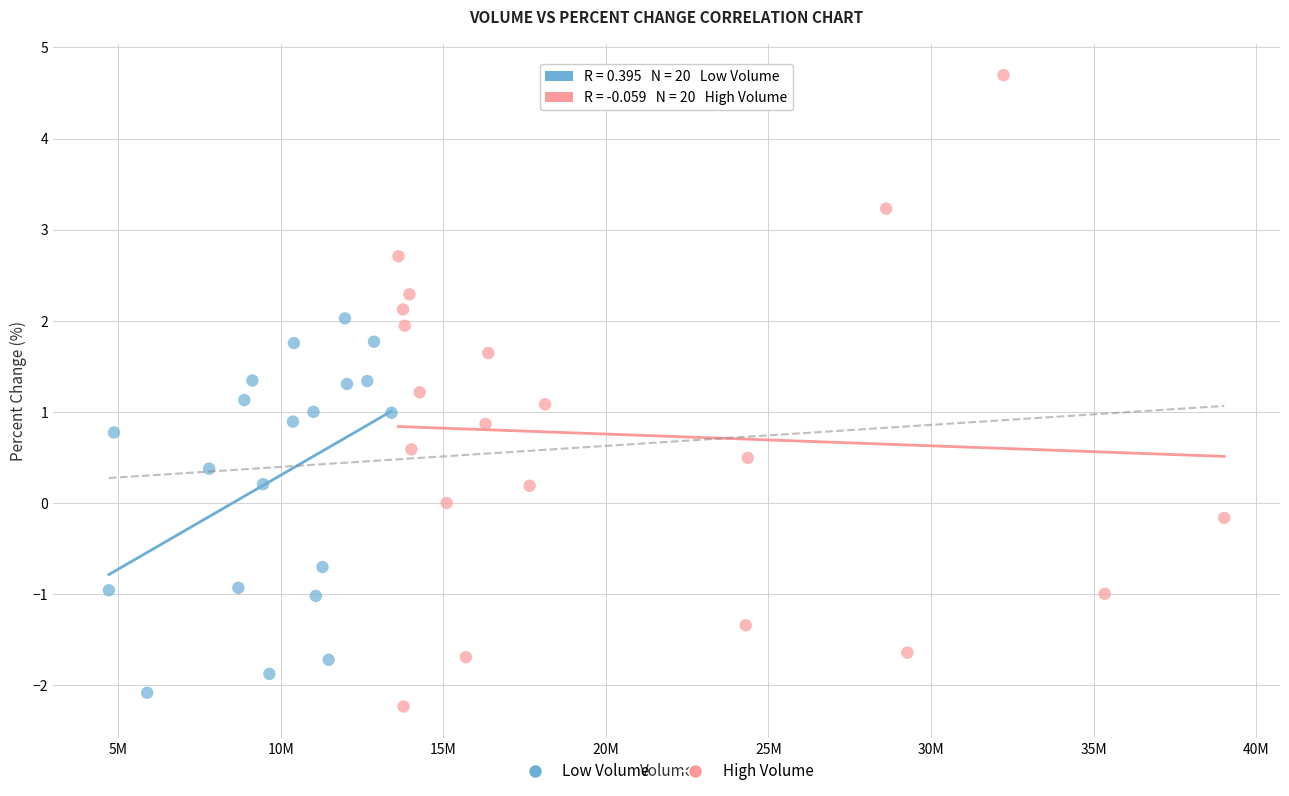

Which series has the widest spread of Y values?

High Volume